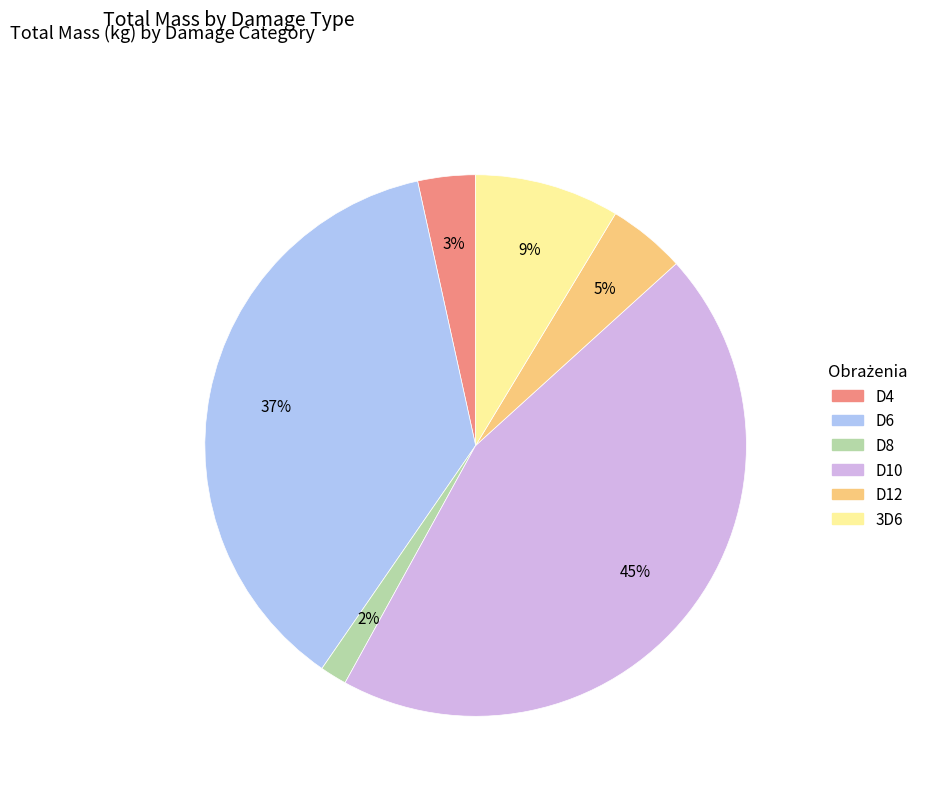

To the nearest percent, what is the difference between the largest and smallest slice percentages?

43%